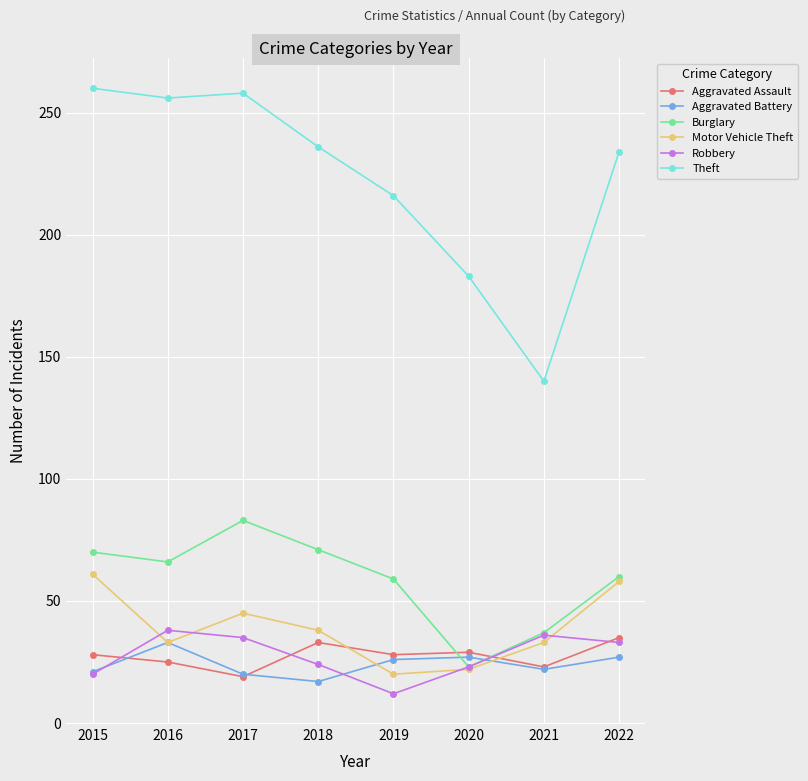

What is the smallest value displayed?

12